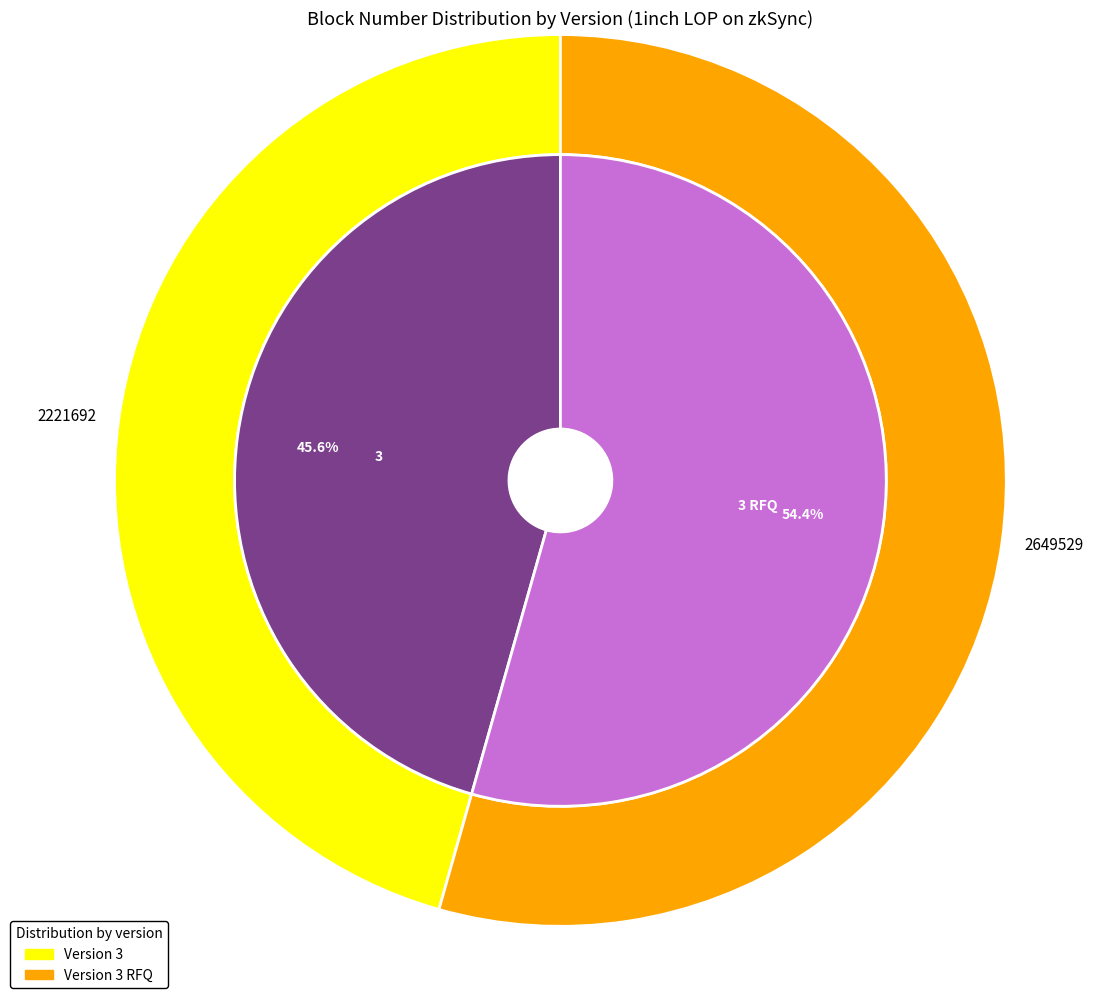

To the nearest percent, what is the combined percentage of 3 RFQ and 3?

100%